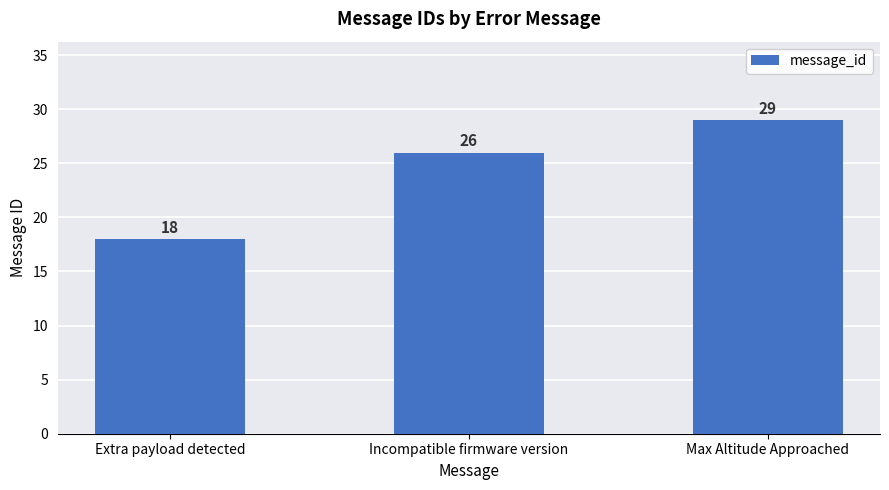

Are the bars grouped side by side (vs. stacked)?

No